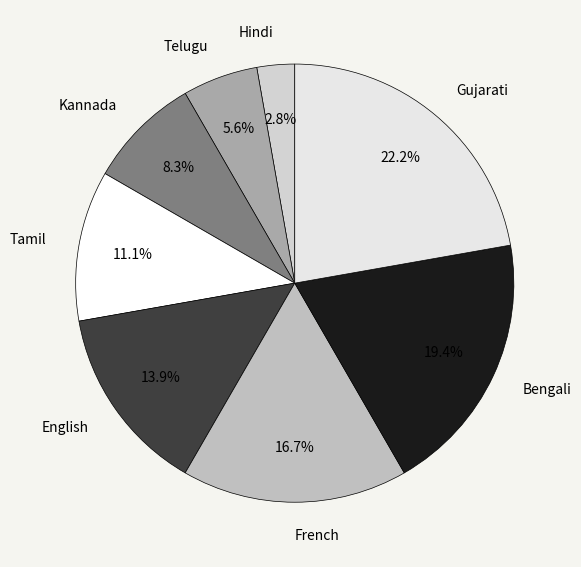

Between English and Tamil, which is larger?

English